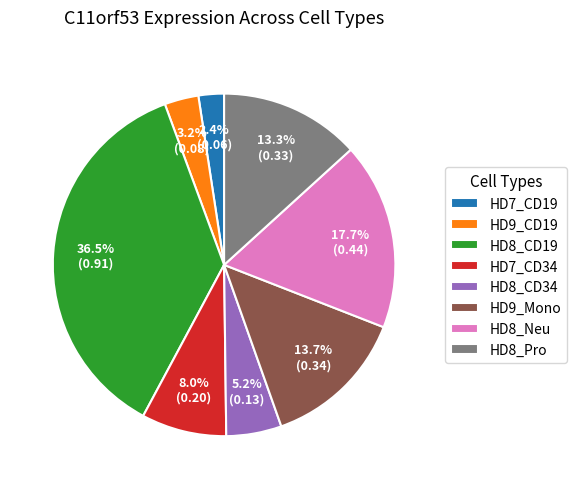

True or false: HD9_Mono accounts for 1% of the total.

False